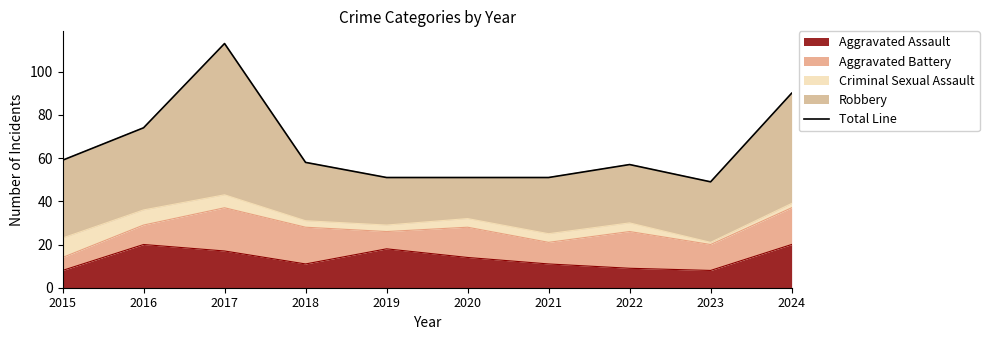

How many interior local valleys (lower than both neighbors) does the data have?

1